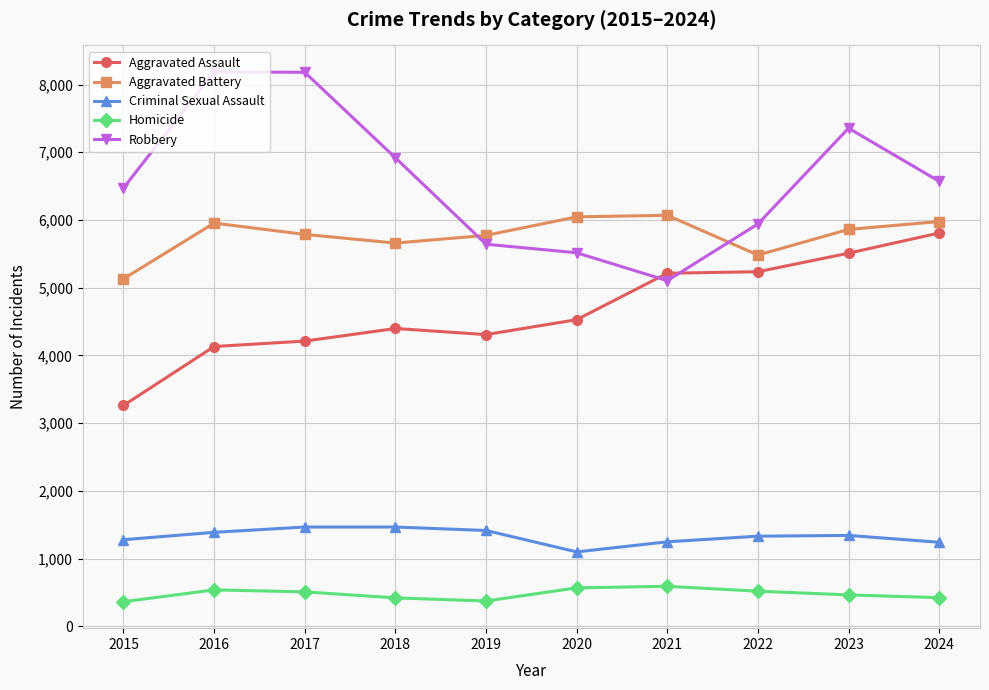

Is it true that Aggravated Assault equals 4212 at 2017?

True